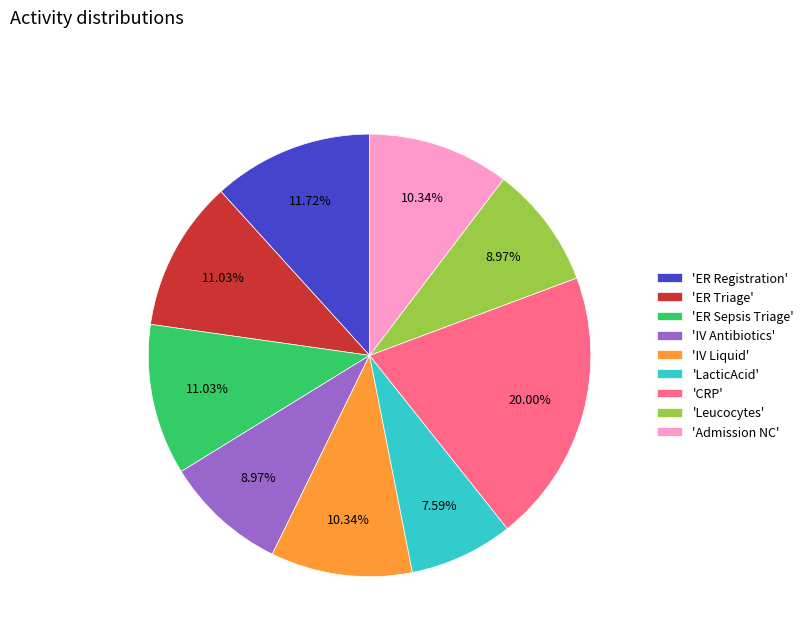

Is the sum of 'ER Registration' and 'CRP' greater than half?

No